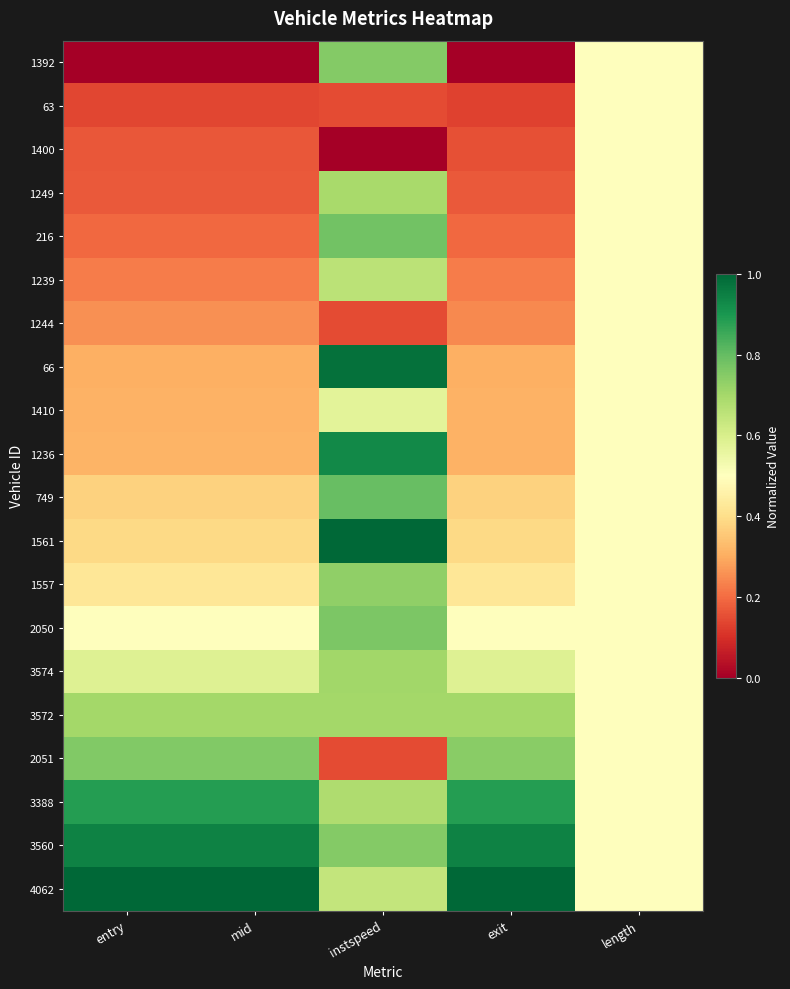

Reading right to left, list all the values displayed in this chart.

1392: length=0.5	exit=0.0	instspeed=0.8	mid=0.0	entry=0.0
63: length=0.5	exit=0.1	instspeed=0.1	mid=0.1	entry=0.1
1400: length=0.5	exit=0.2	instspeed=0.0	mid=0.2	entry=0.2
1249: length=0.5	exit=0.2	instspeed=0.7	mid=0.2	entry=0.2
216: length=0.5	exit=0.2	instspeed=0.8	mid=0.2	entry=0.2
1239: length=0.5	exit=0.2	instspeed=0.7	mid=0.2	entry=0.2
1244: length=0.5	exit=0.2	instspeed=0.1	mid=0.3	entry=0.3
66: length=0.5	exit=0.3	instspeed=1.0	mid=0.3	entry=0.3
1410: length=0.5	exit=0.3	instspeed=0.6	mid=0.3	entry=0.3
1236: length=0.5	exit=0.3	instspeed=0.9	mid=0.3	entry=0.3
749: length=0.5	exit=0.4	instspeed=0.8	mid=0.4	entry=0.4
1561: length=0.5	exit=0.4	instspeed=1.0	mid=0.4	entry=0.4
1557: length=0.5	exit=0.4	instspeed=0.7	mid=0.4	entry=0.4
2050: length=0.5	exit=0.5	instspeed=0.8	mid=0.5	entry=0.5
3574: length=0.5	exit=0.6	instspeed=0.7	mid=0.6	entry=0.6
3572: length=0.5	exit=0.7	instspeed=0.7	mid=0.7	entry=0.7
2051: length=0.5	exit=0.7	instspeed=0.1	mid=0.8	entry=0.8
3388: length=0.5	exit=0.9	instspeed=0.7	mid=0.9	entry=0.9
3560: length=0.5	exit=0.9	instspeed=0.8	mid=0.9	entry=0.9
4062: length=0.5	exit=1.0	instspeed=0.6	mid=1.0	entry=1.0